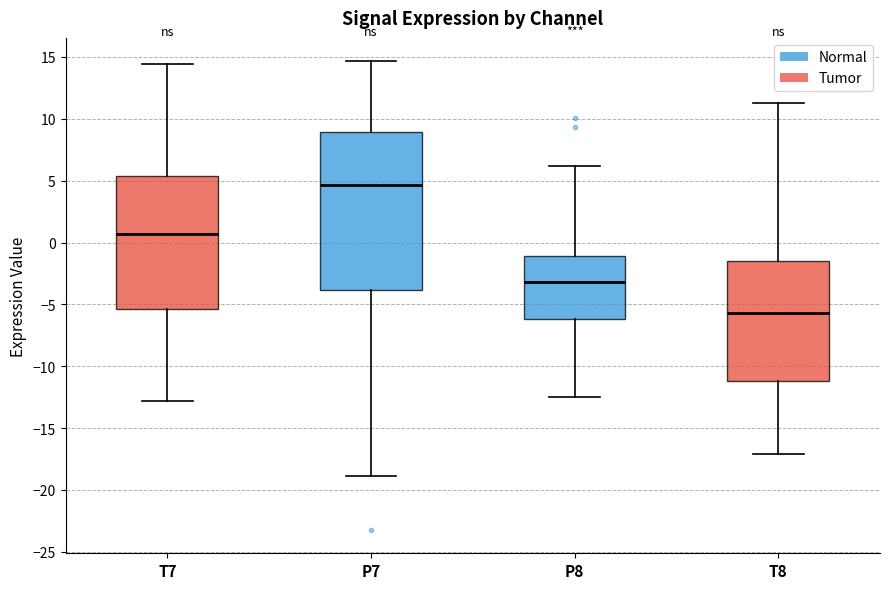

Which box's median line is the highest?

P7